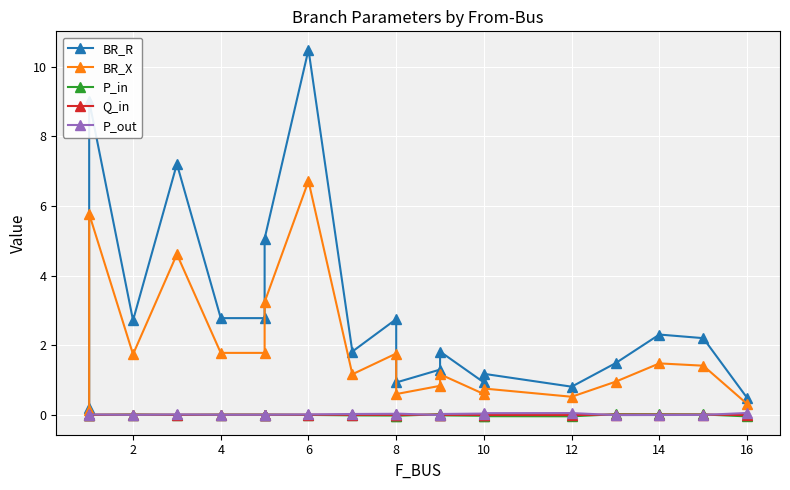

How many data points in P_out are less than 0?

9